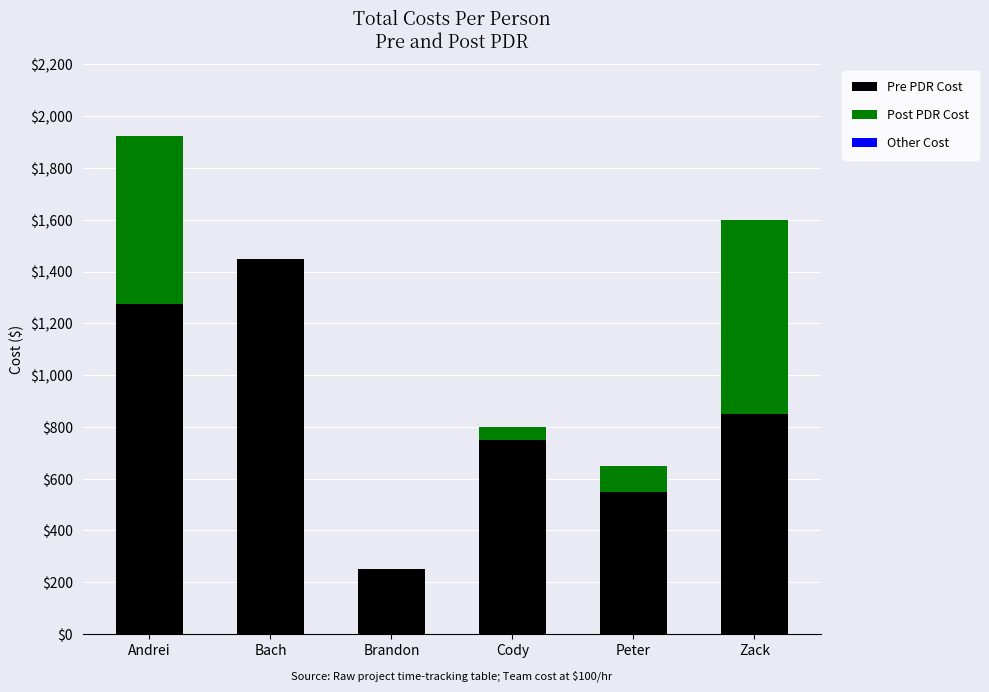

At which category is the sum across all series the highest?

Andrei